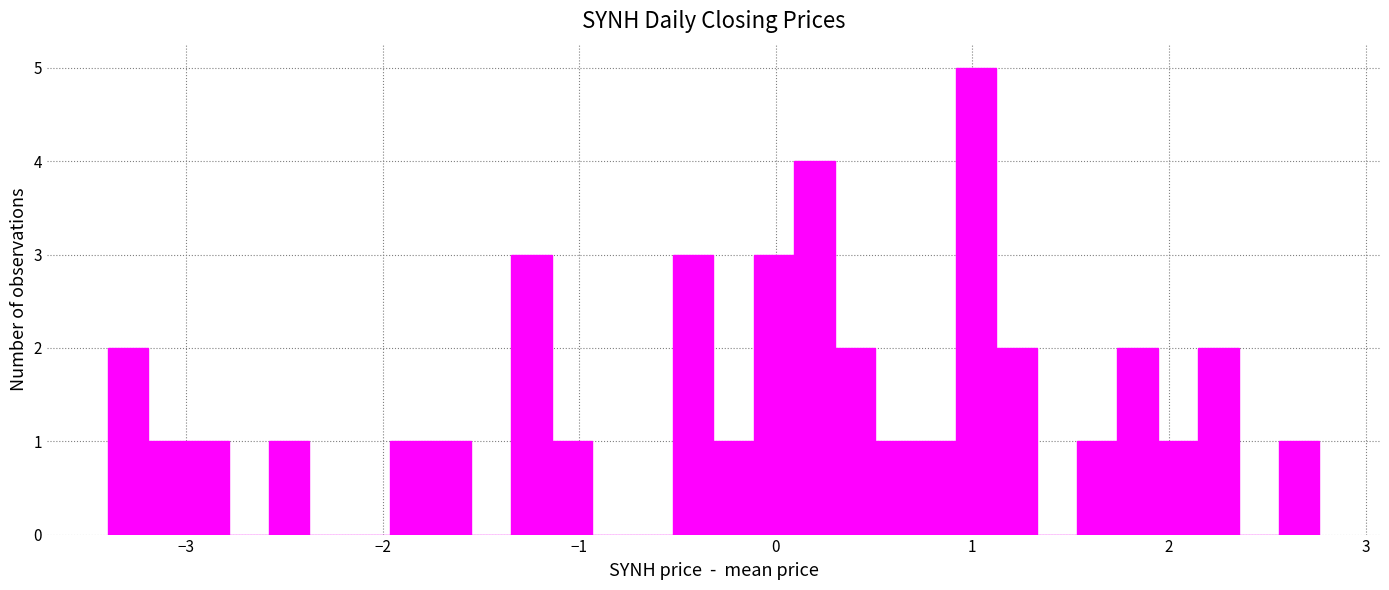

Around what value on the x-axis is the tallest bar? Give the approximate position of its centre, as read against the axis.

1.0